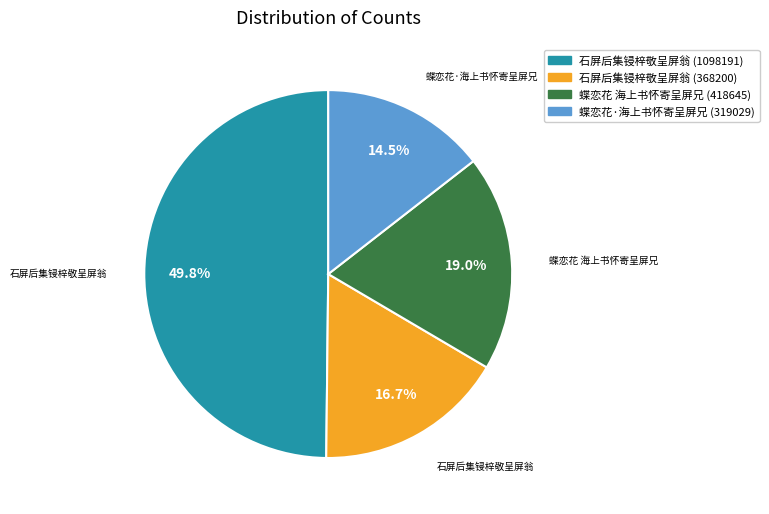

True or false: 蝶恋花 海上书怀寄呈屏兄 (418645) accounts for 19% of the total.

True